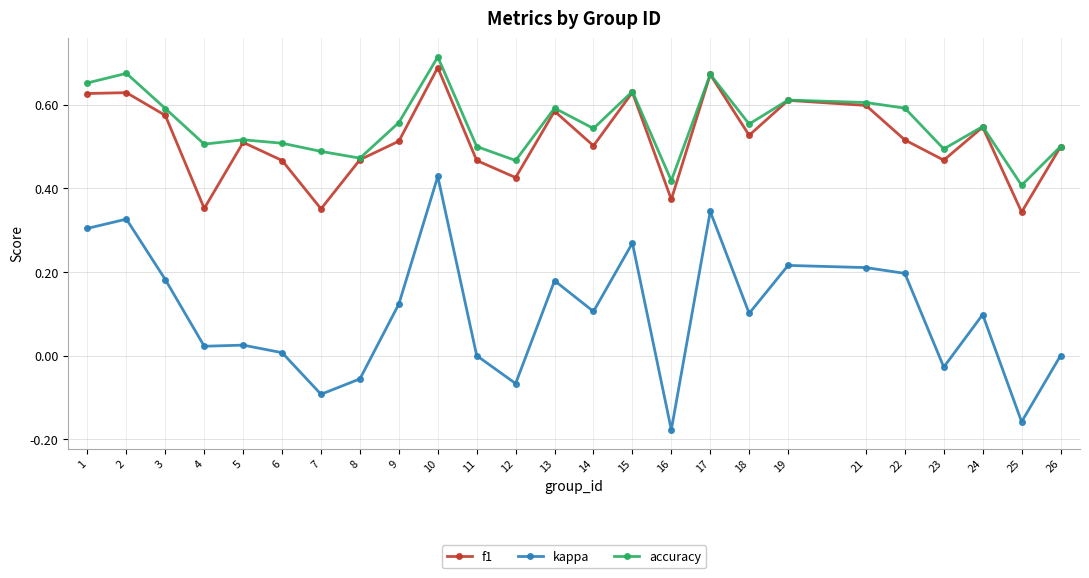

Is it true that f1 equals 0.2 at 6?

False